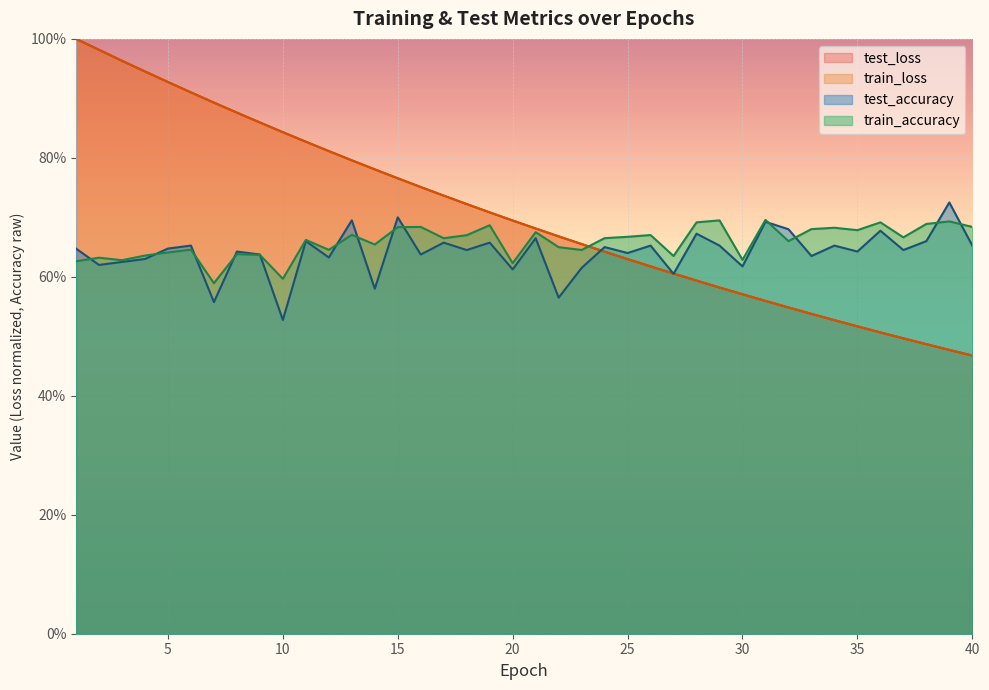

Where do test_loss and test_accuracy first cross each other?

23 and 24